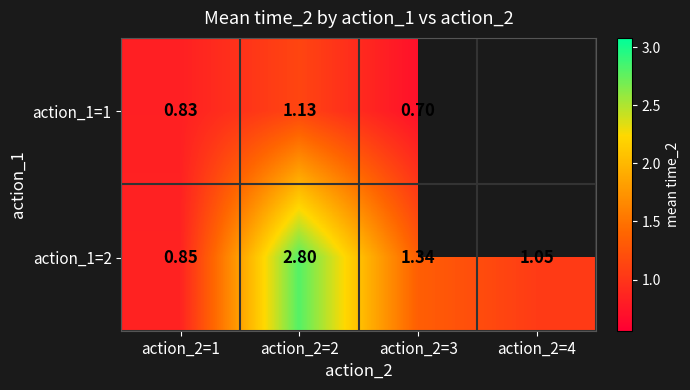

How many distinct data groups are displayed?

2